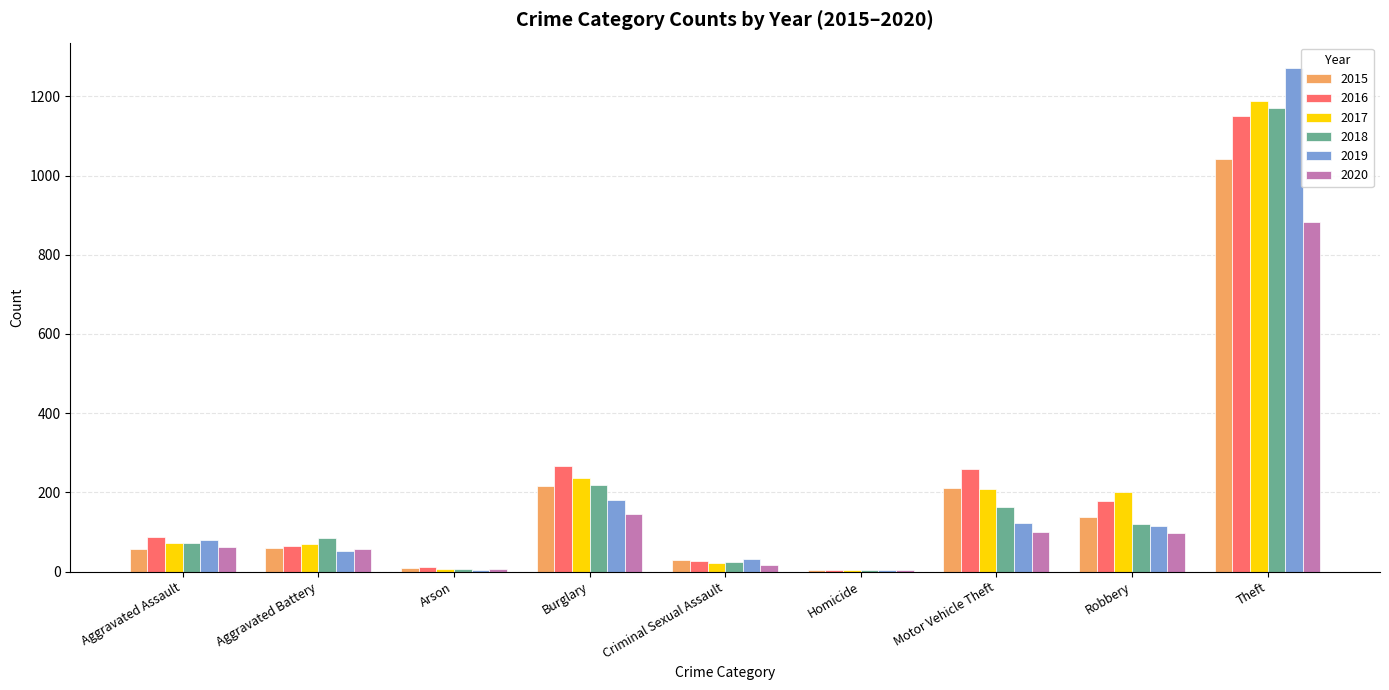

What is the total value across all series at Aggravated Assault?

430